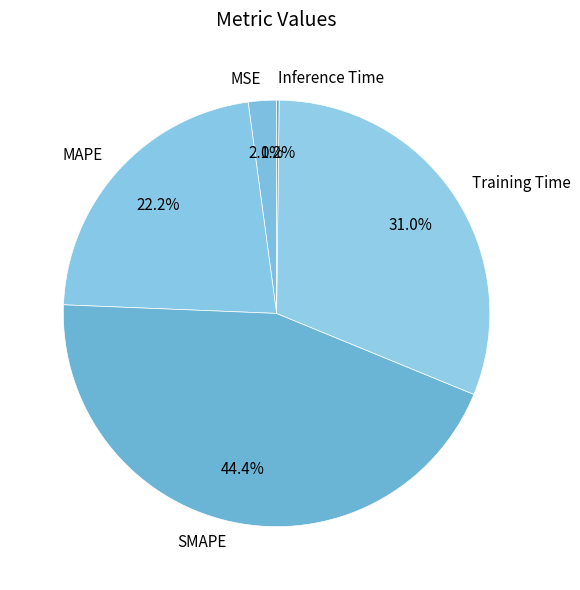

Does MAPE represent more than half of the total?

No